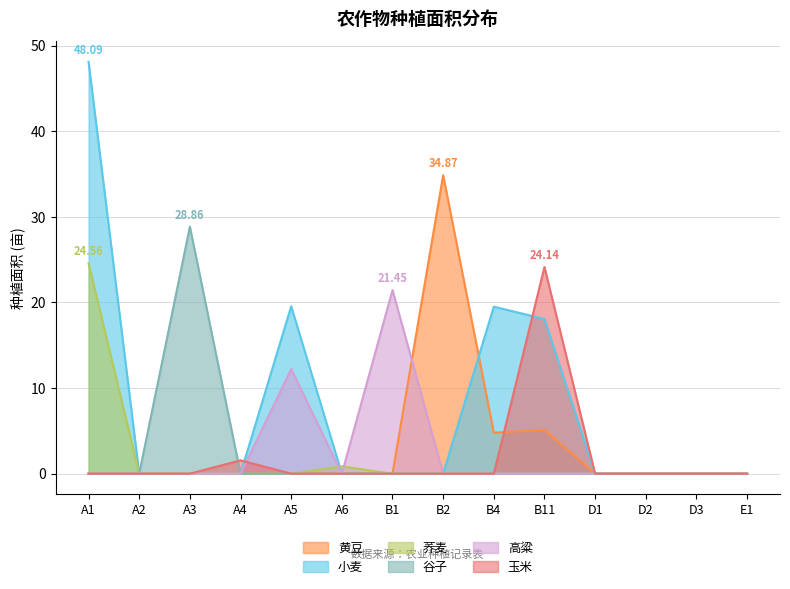

What is the spread (max minus min) of values at A4?

1.6